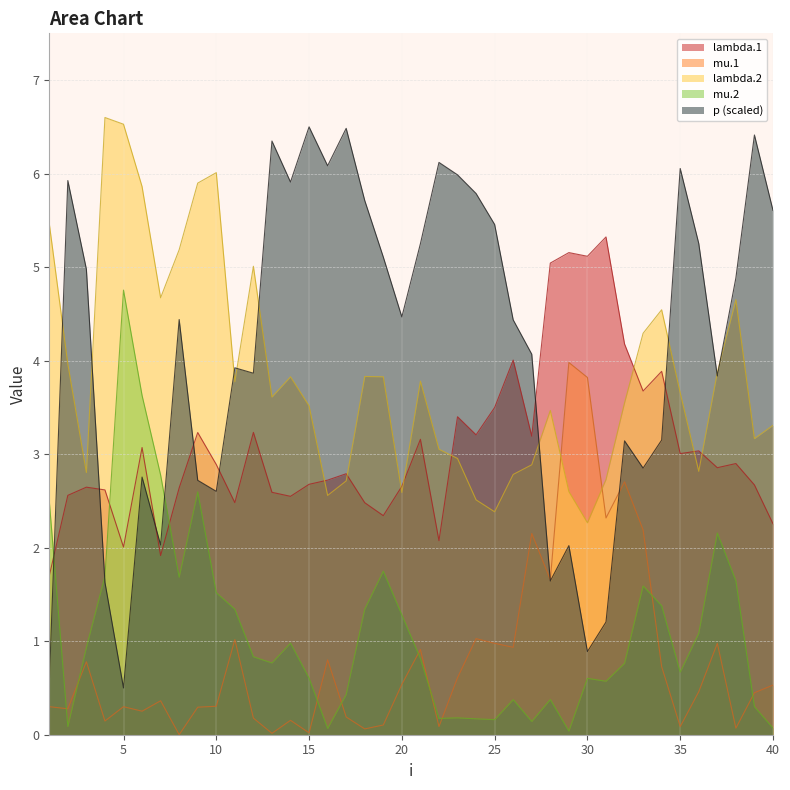

How many data points in p are above 4?

23